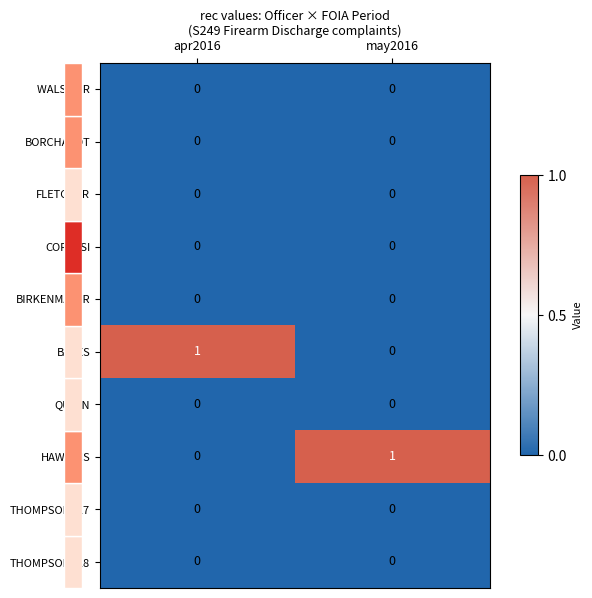

The BORCHARDT series shows 0 at may2016. True or false?

True